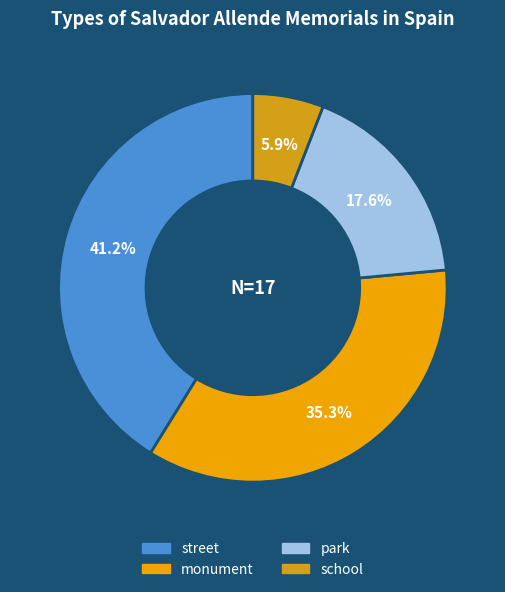

Do monument and street together represent more than half of the pie?

Yes